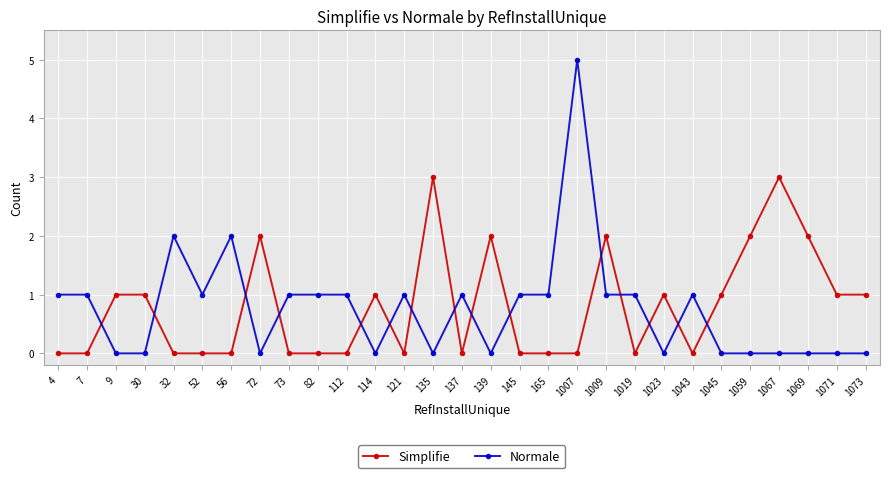

Rank the series by their maximum value, from highest to lowest.

Normale, Simplifie